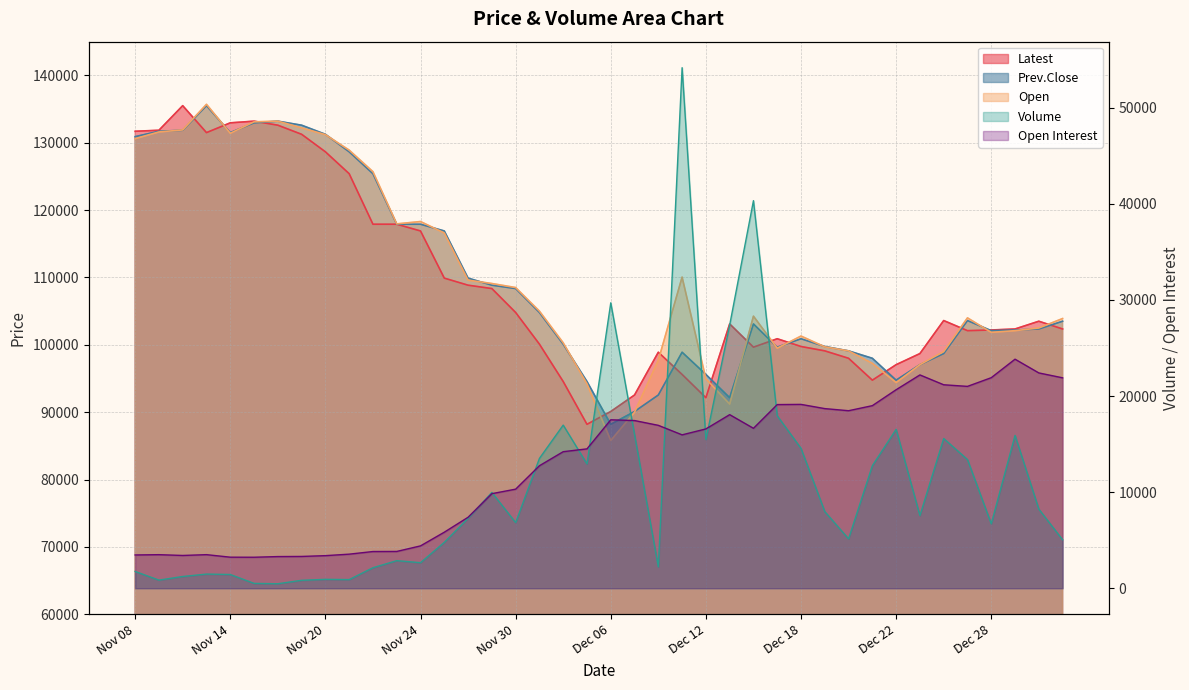

True or false: Prev.Close and Open Interest intersect in this chart.

False